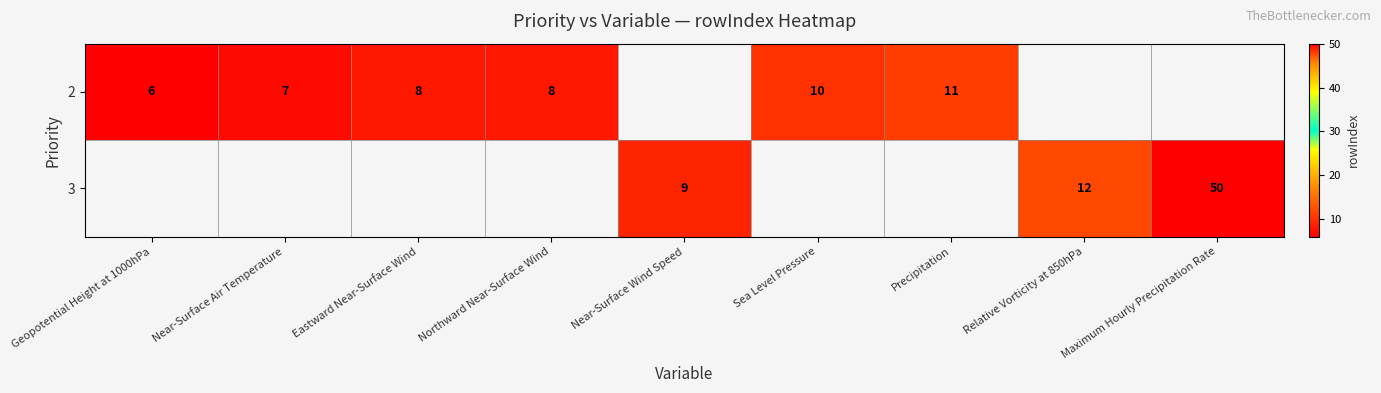

Is it true that 2 equals 11 at Precipitation?

True